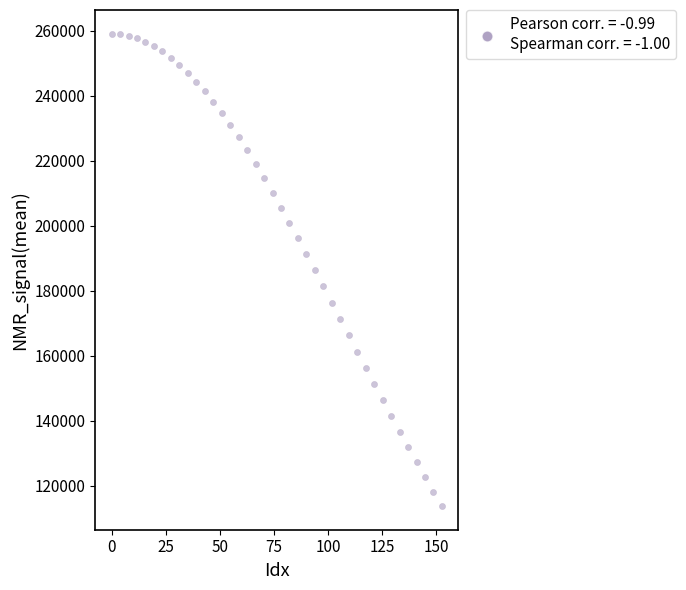

What is the range of X values (max minus min)?

152.6